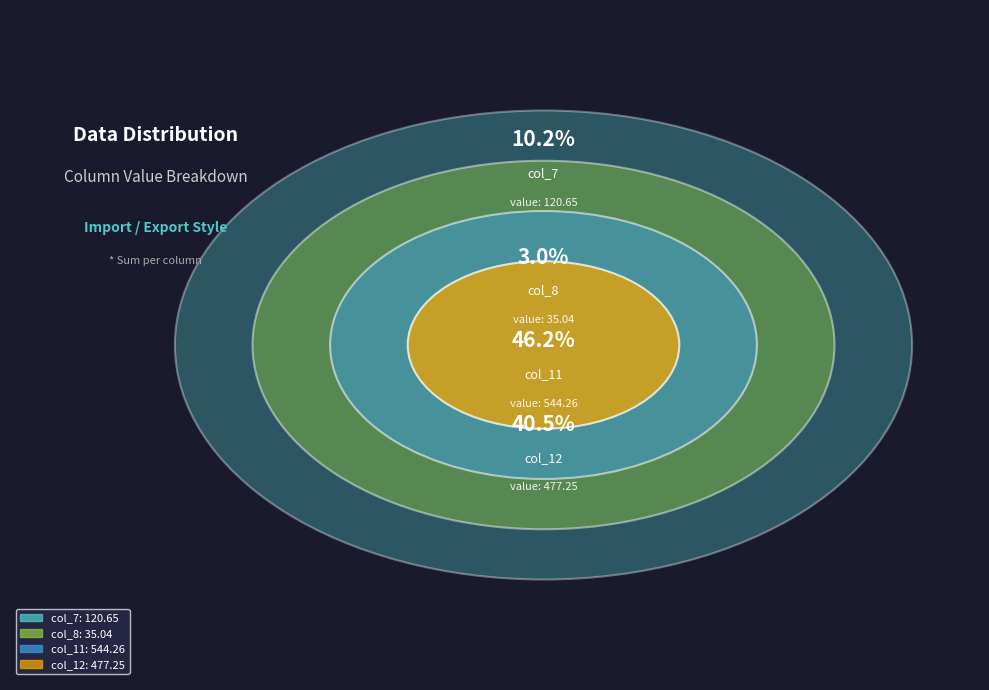

How many segments does this pie chart have?

4